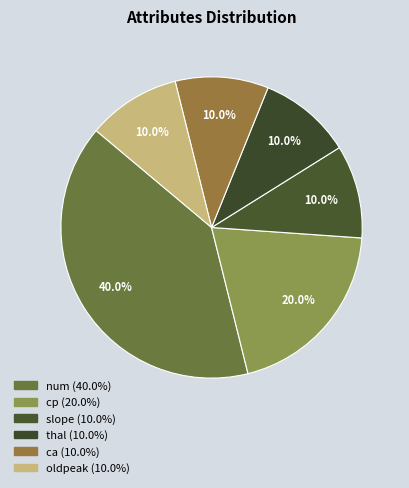

Count the number of slices in the pie.

6